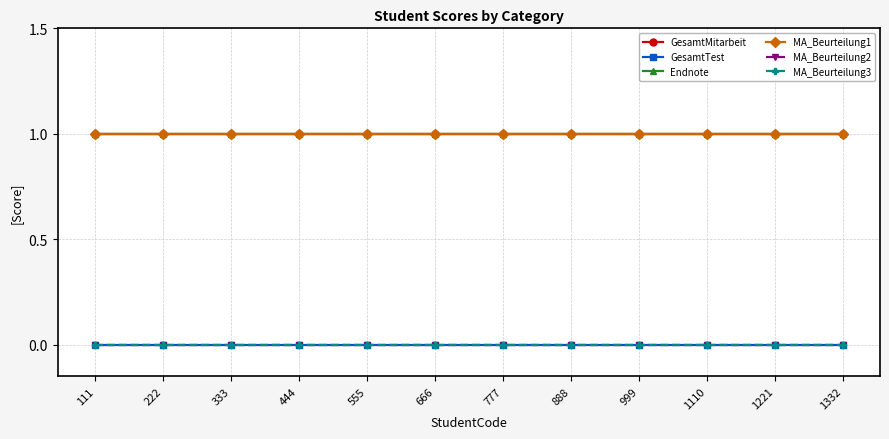

Is this an area chart (filled region under the line)?

No